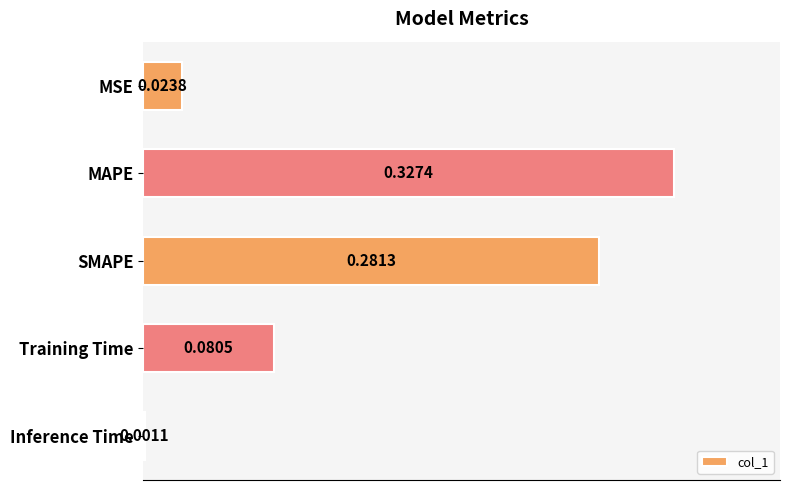

Count the number of data series in this chart.

1